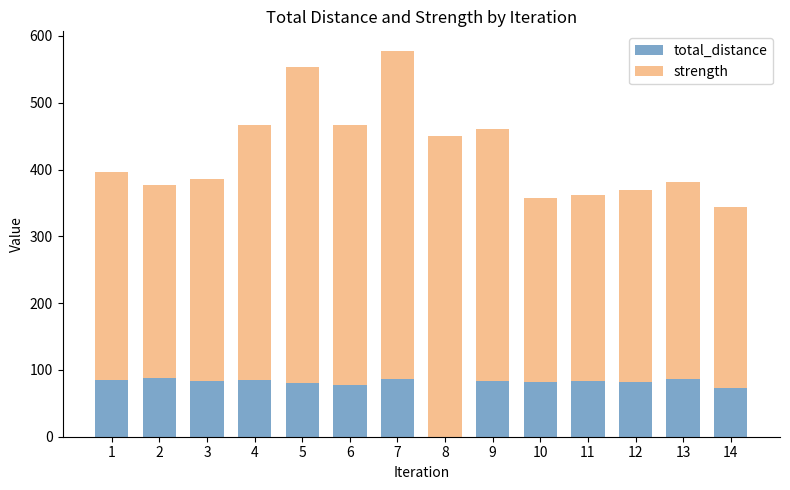

The value of total_distance at 3 is 83.5. True or false?

True